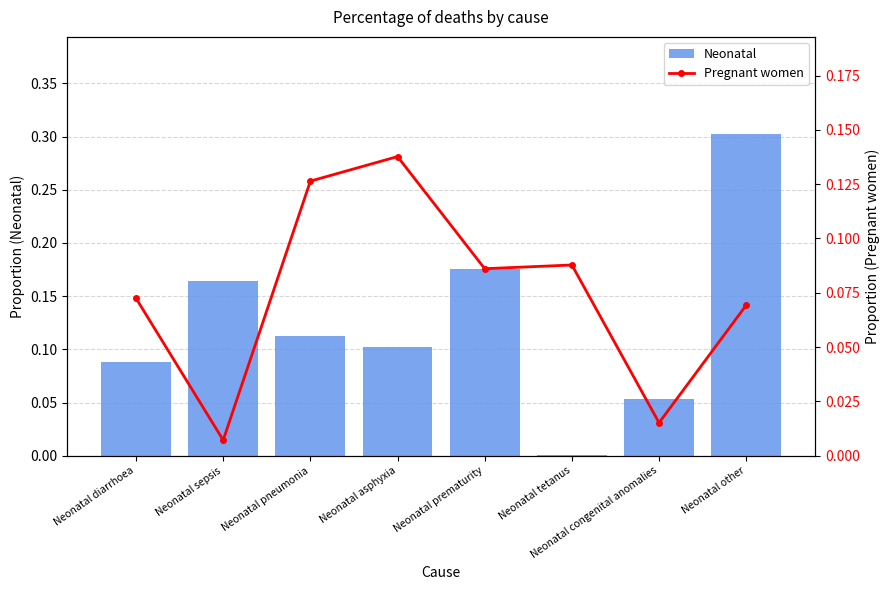

Is the value of Neonatal at Neonatal sepsis greater than the value of Pregnant women at Neonatal prematurity?

Yes